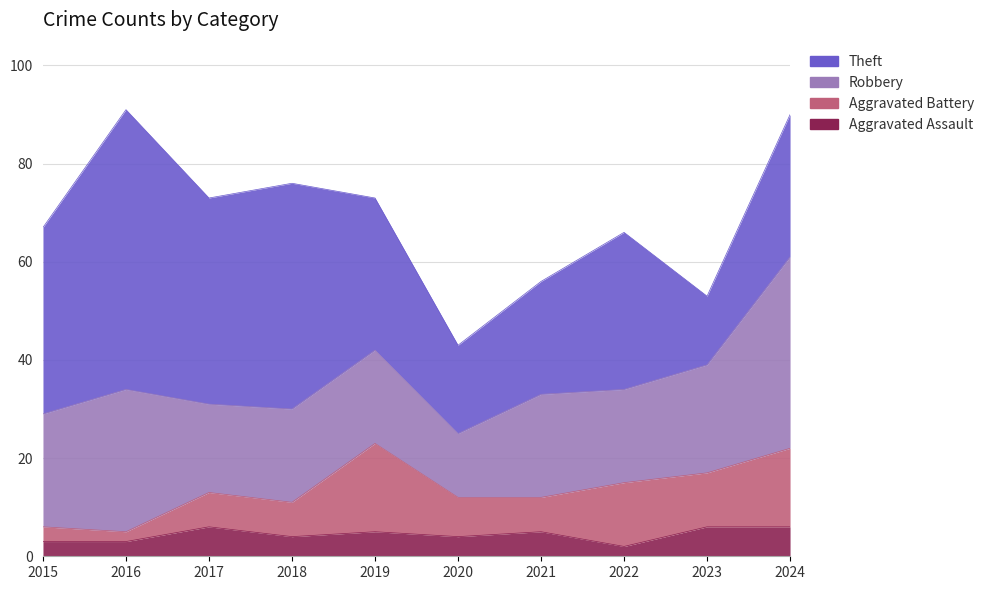

True or false: Aggravated Battery and Theft cross at least once.

False